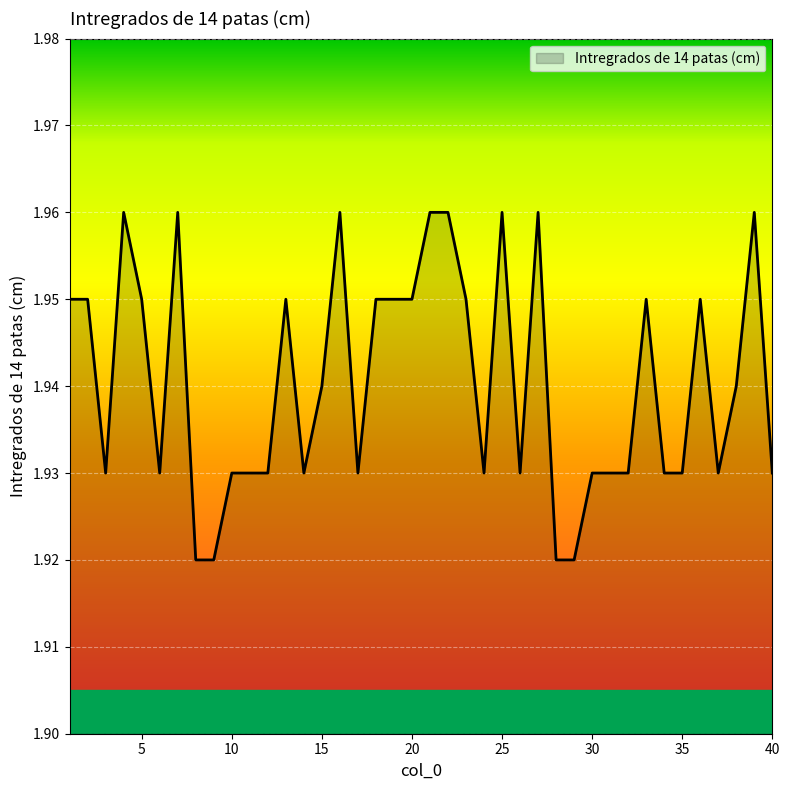

Does the chart display data point markers on the line(s)?

No